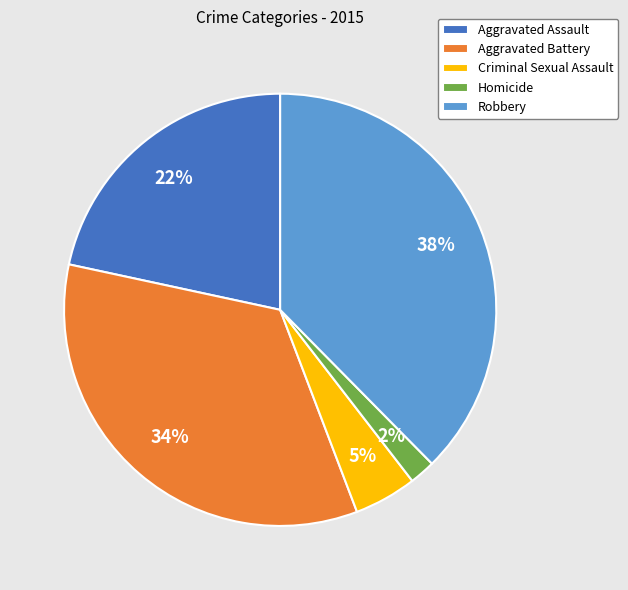

What percentage is the Homicide slice, to the nearest percent?

2%